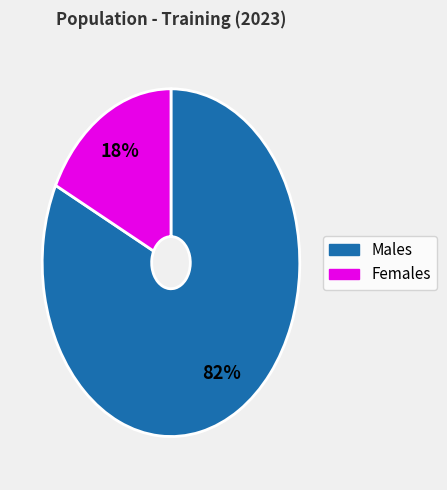

To the nearest percent, what is the average slice percentage?

50%